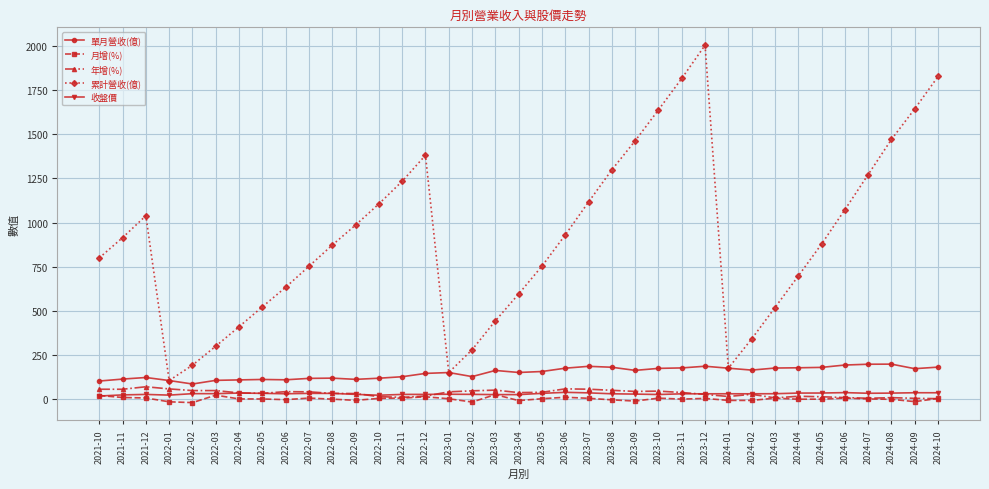

Is the value of 收盤價 at 2023-03 greater than the value of 累計營收(億) at 2024-09?

No